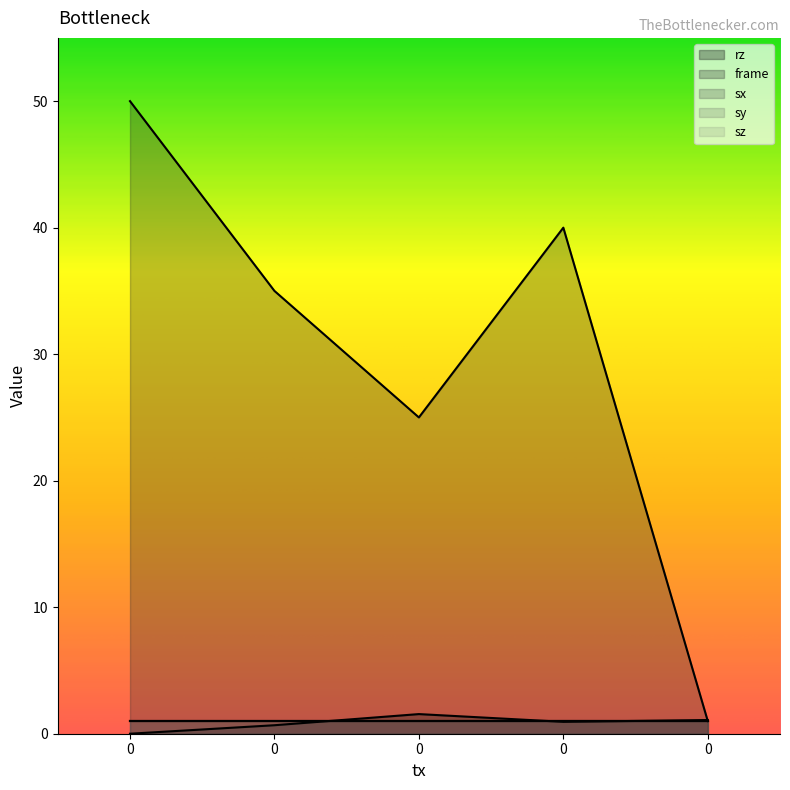

Which series has the largest range (max minus min)?

frame